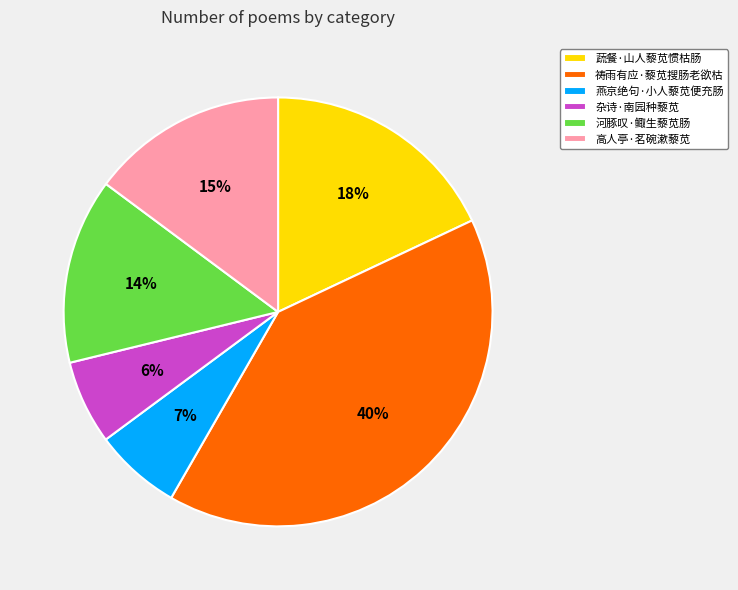

How many segments does this pie chart have?

6